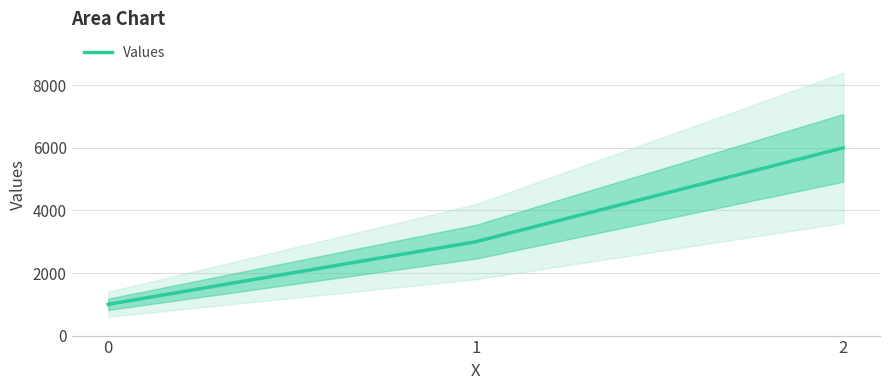

Is it true that the value at 0 is 578?

False